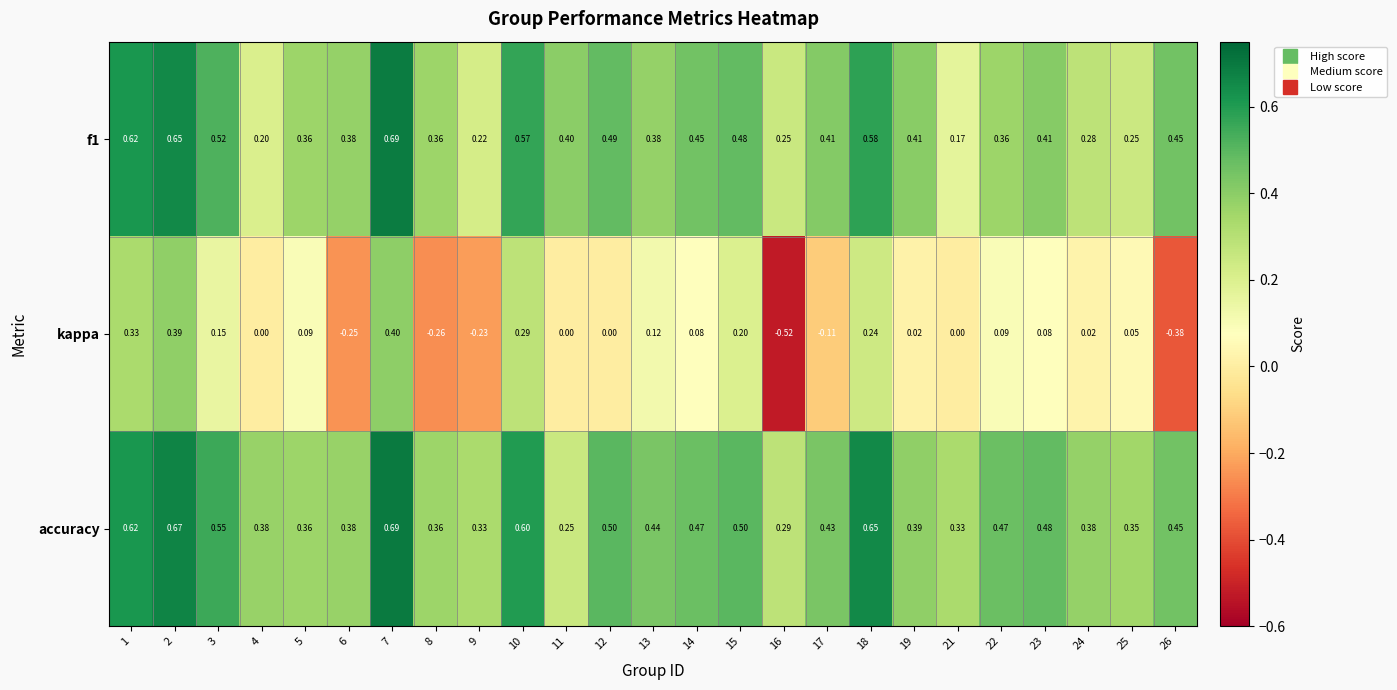

At how many categories does at least one series exceed 0?

25